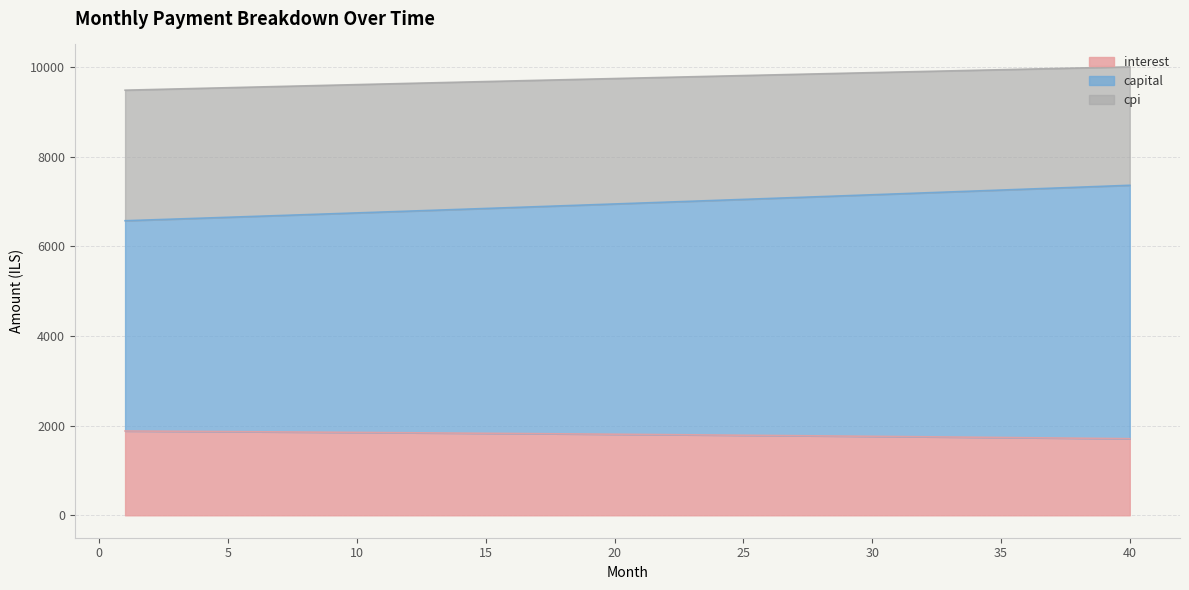

Is it true that interest equals 738.3 at 31?

False